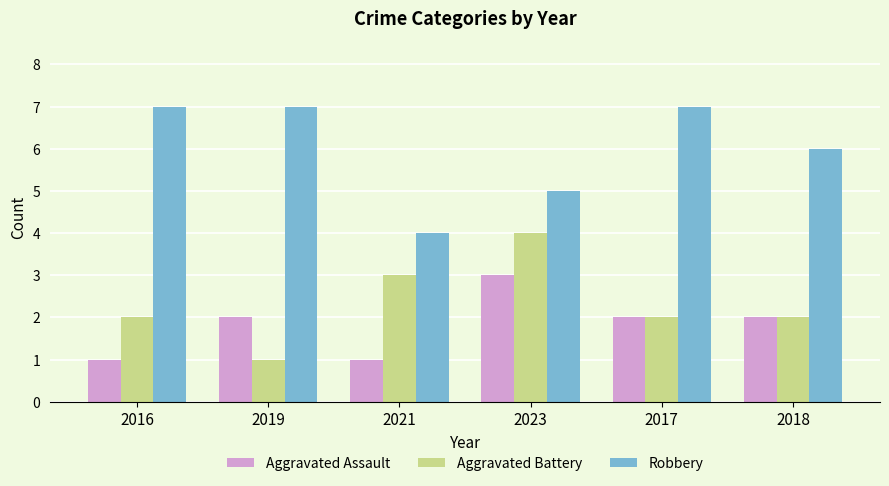

At which label does Aggravated Battery reach its minimum?

2019